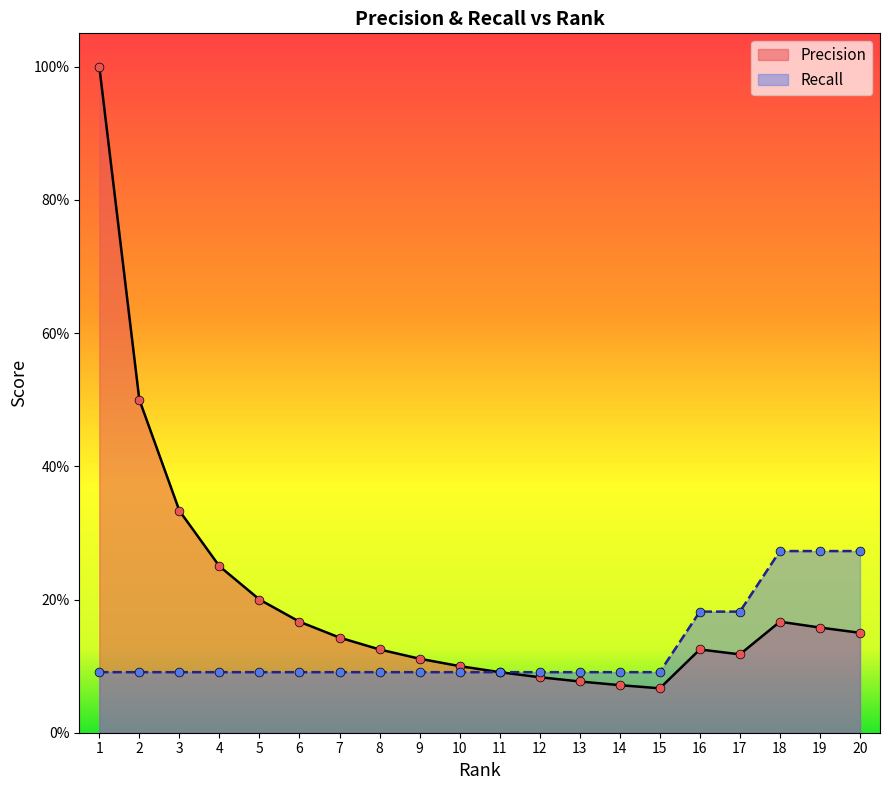

Which series has the widest spread of Y values?

Precision